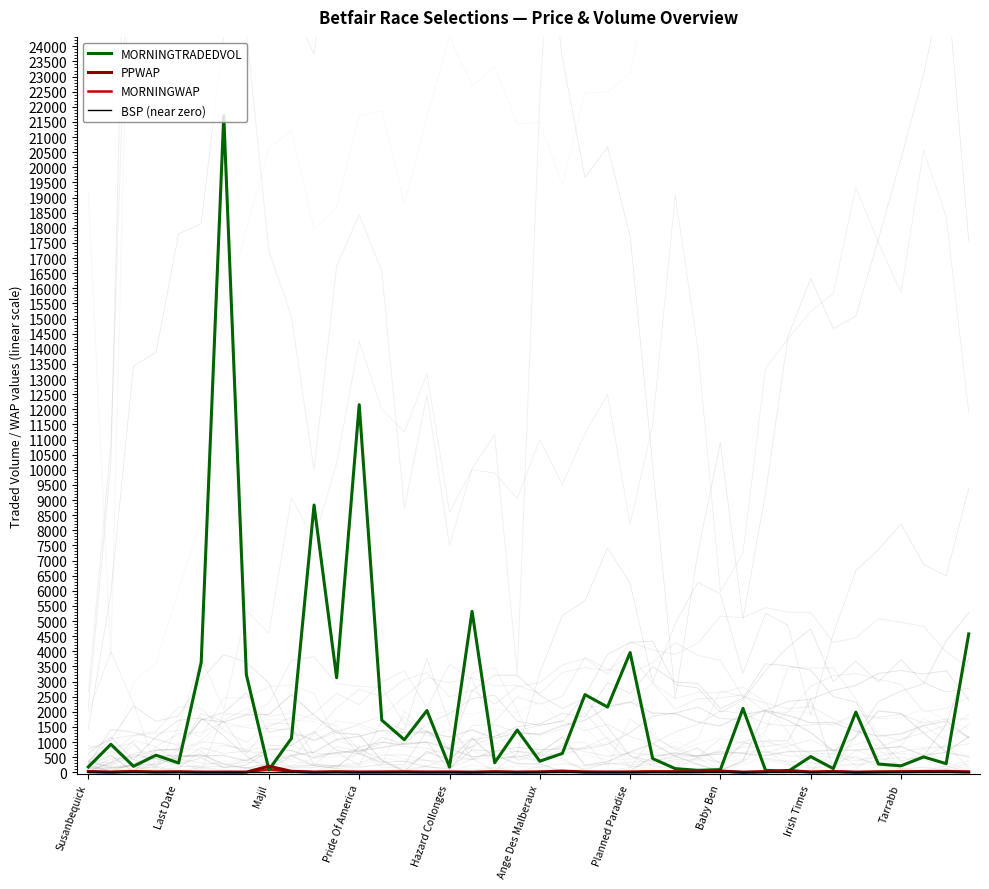

The BSP (near zero) series shows 0.5 at 22. True or false?

True